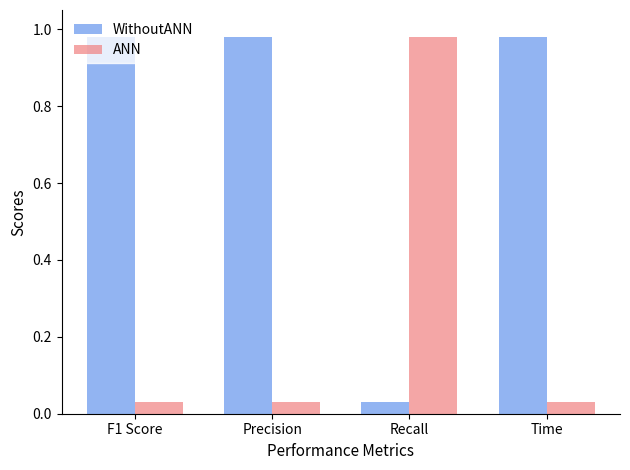

Does the chart contain stacked bars?

No